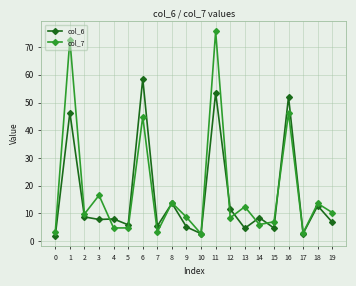

Where does the col_7 series first go above 9?

1